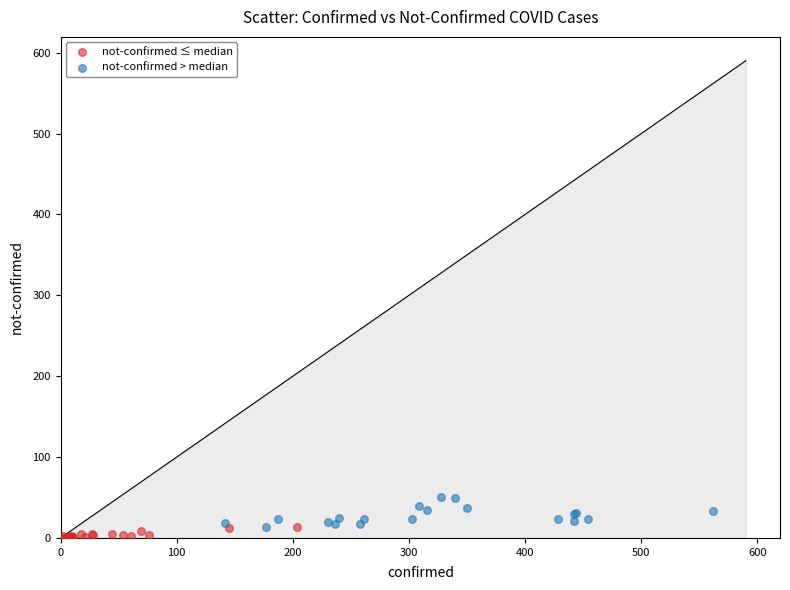

What are all the series names shown in the legend?

not-confirmed ≤ median, not-confirmed > median